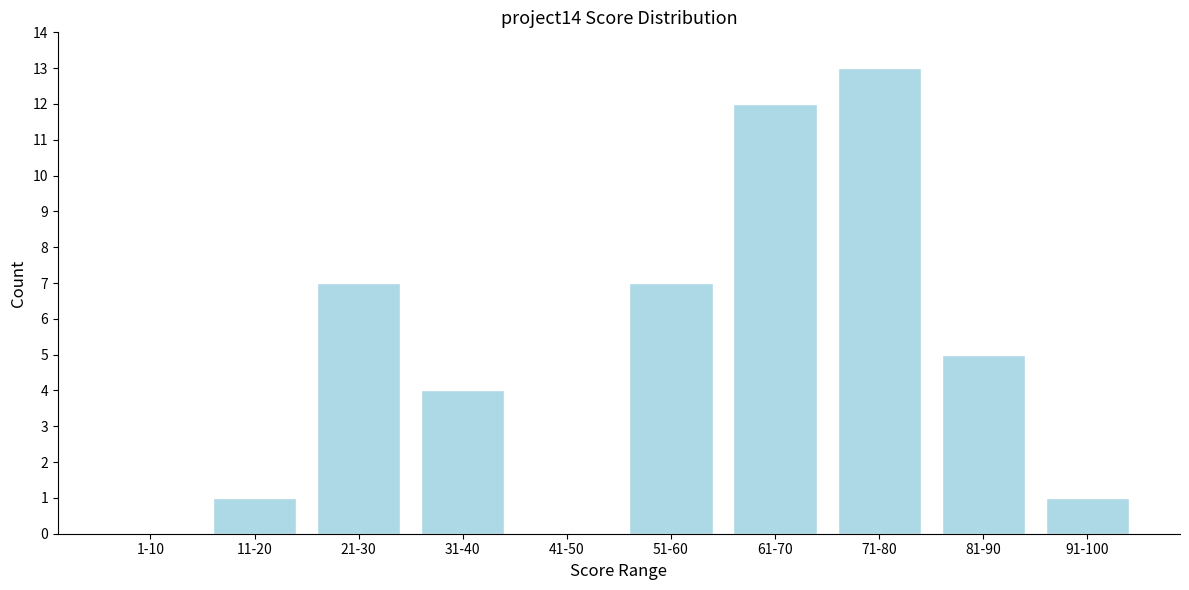

Reading left to right, transcribe all the data shown in this chart.

1-10=0	11-20=1	21-30=7	31-40=4	41-50=0	51-60=7	61-70=12	71-80=13	81-90=5	91-100=1